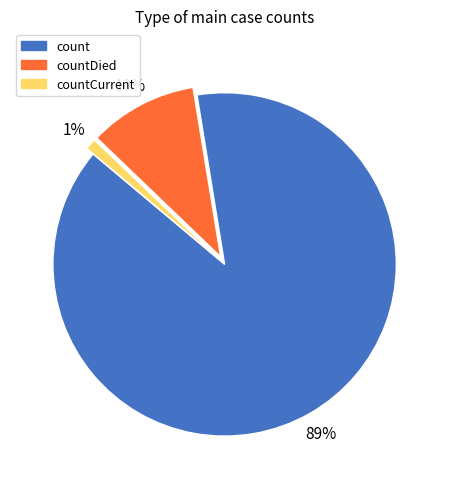

How many segments does this pie chart have?

3